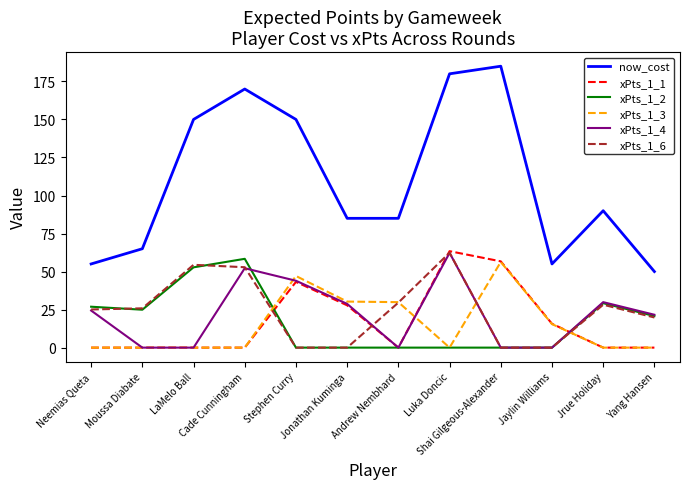

Where do xPts_1_2 and xPts_1_3 first cross each other?

Cade Cunningham and Stephen Curry